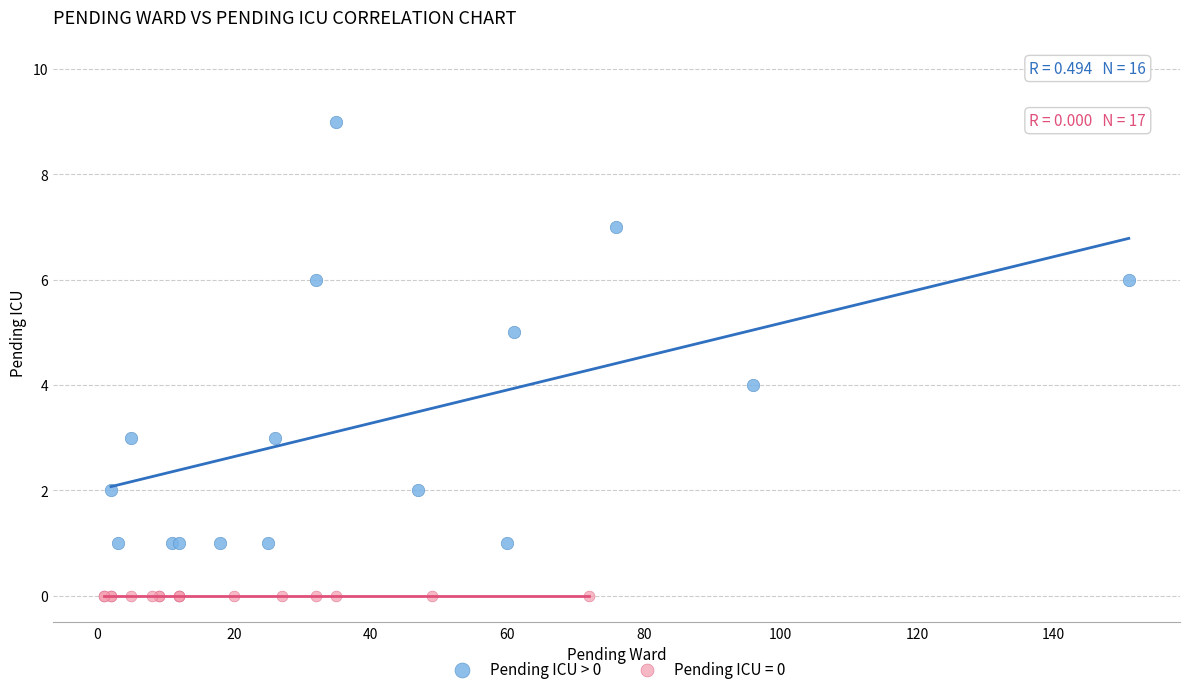

Which series reaches the maximum Y coordinate?

Pending ICU > 0